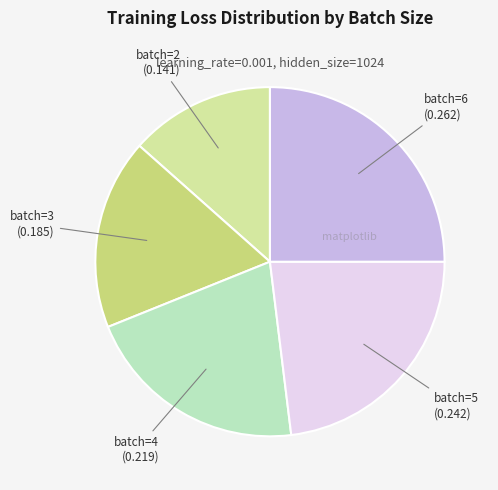

Is there any slice that represents more than half of the pie?

No